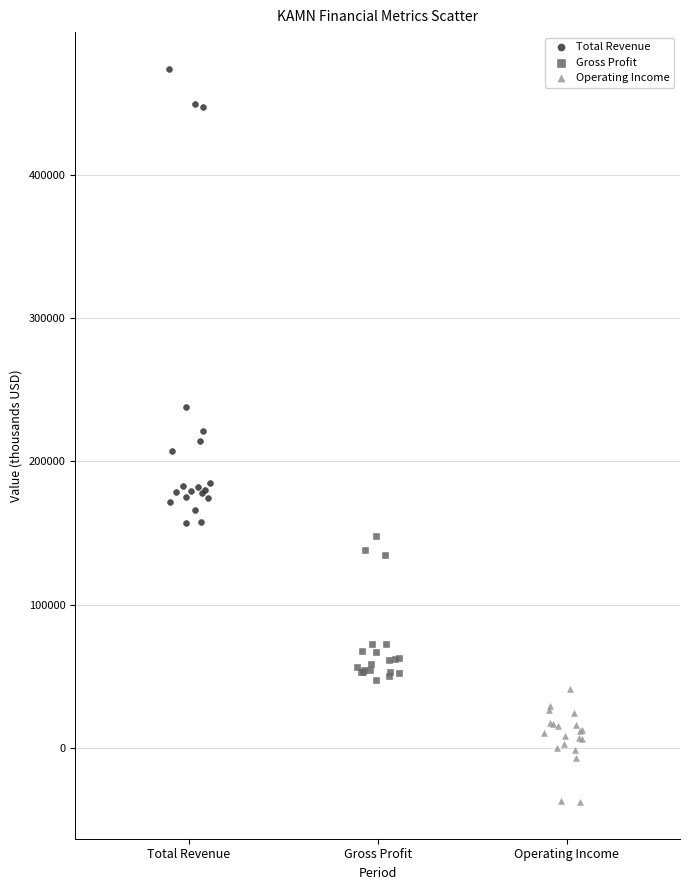

Which series has the widest spread of Y values?

Total Revenue